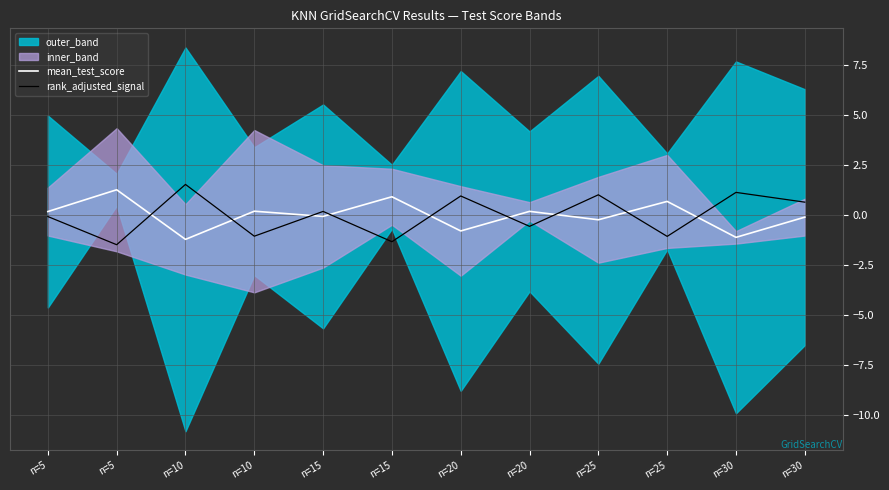

At which category is the sum across all series the highest?

n=25